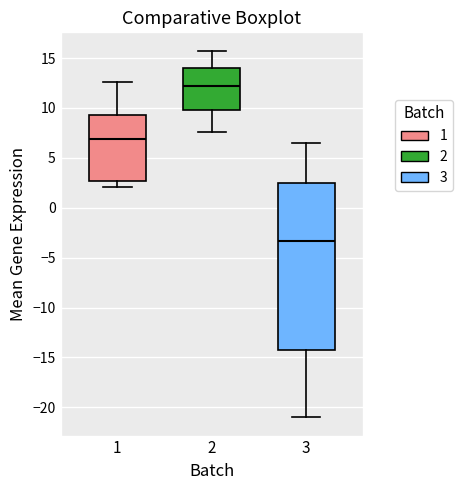

Reading left to right, read every box against the y-axis: the position of its median line, the range the box covers, and the ends of its whiskers. The values are not printed on the chart, so give them approximately, as read against the axis.

1: median 7.0, box 2.5 to 9.5, whiskers 2.0 to 12.5
2: median 12.0, box 10.0 to 14.0, whiskers 7.5 to 15.5
3: median -3.5, box -14.5 to 2.5, whiskers -21.0 to 6.5